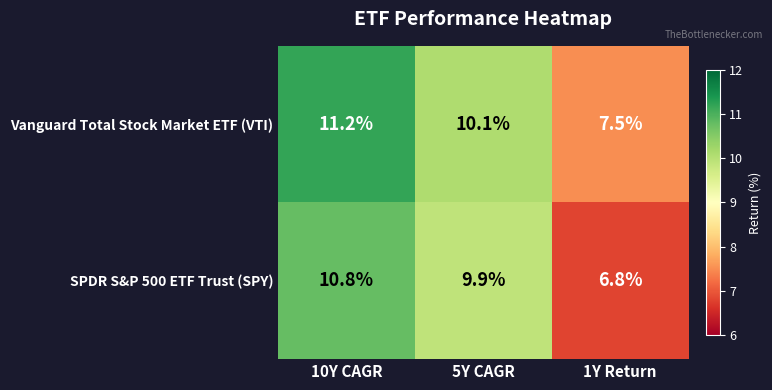

Count the number of data series in this chart.

2